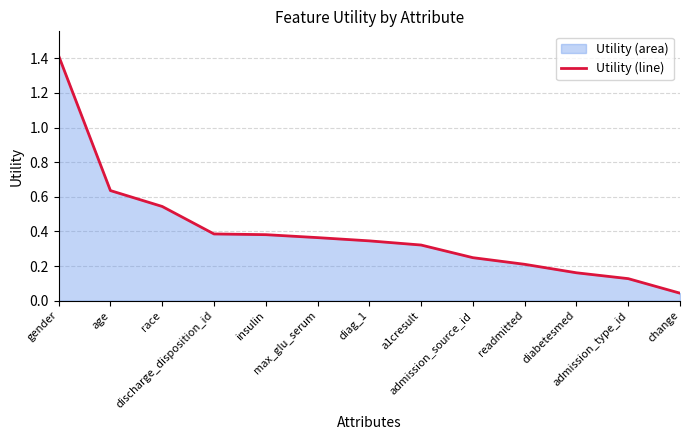

Rank the categories by value from highest to lowest.

gender, age, race, discharge_disposition_id, insulin, max_glu_serum, diag_1, a1cresult, admission_source_id, readmitted, diabetesmed, admission_type_id, change